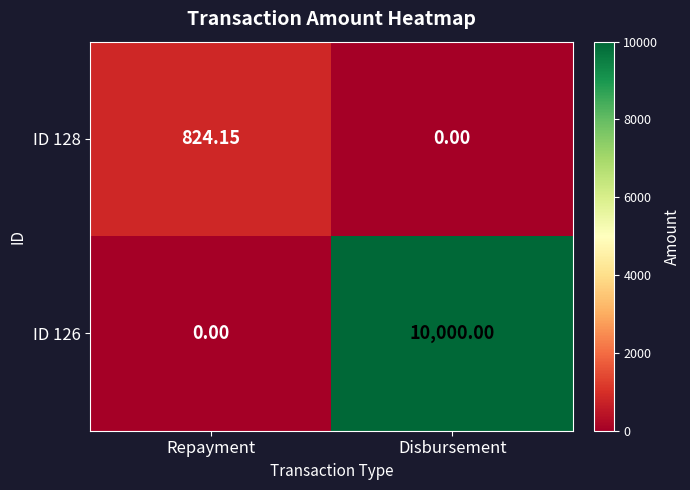

At which label does ID 128 first exceed 824?

Repayment